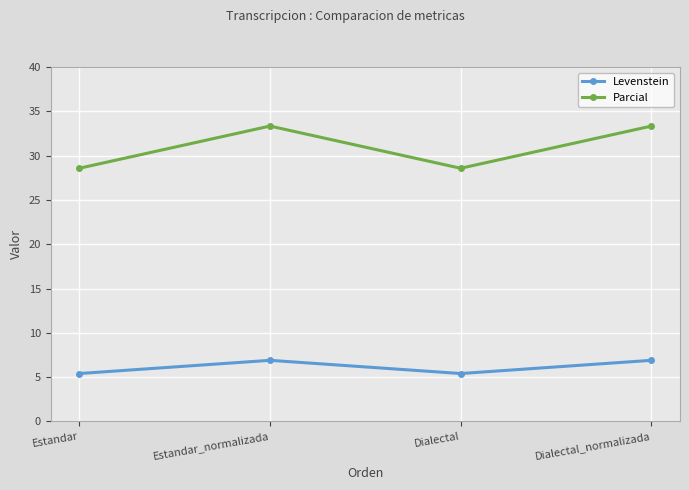

What is the spread (max minus min) of values at Dialectal_normalizada?

26.4